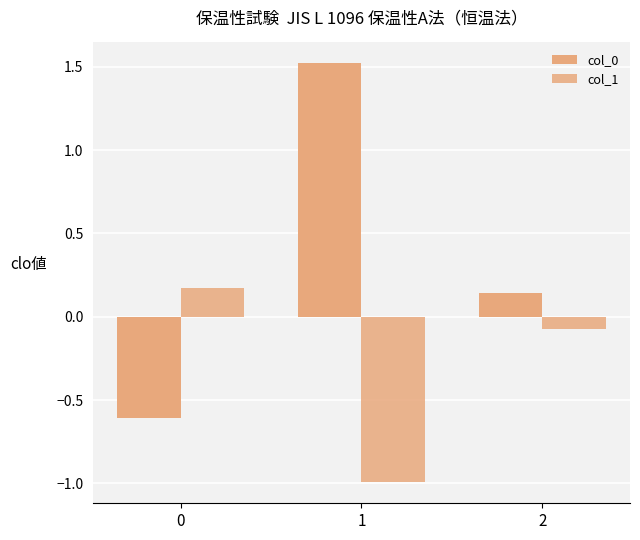

What is the total value across all series at 2?

0.1